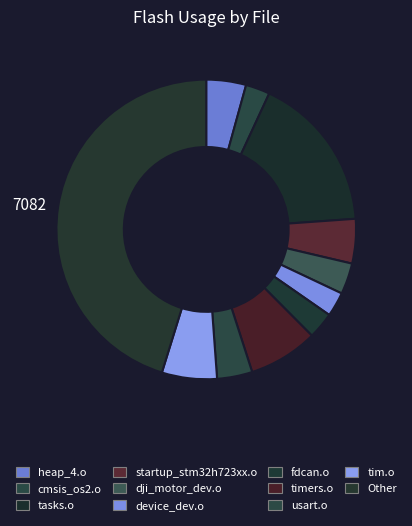

What is the change in value from heap_4.o to timers.o?

+502